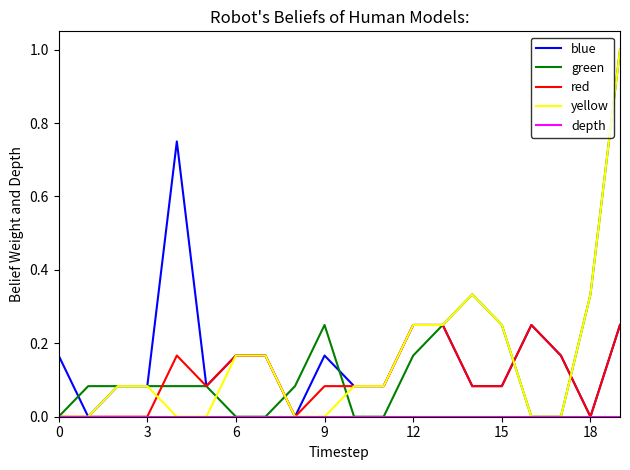

What is the highest value of the green series?

1.0